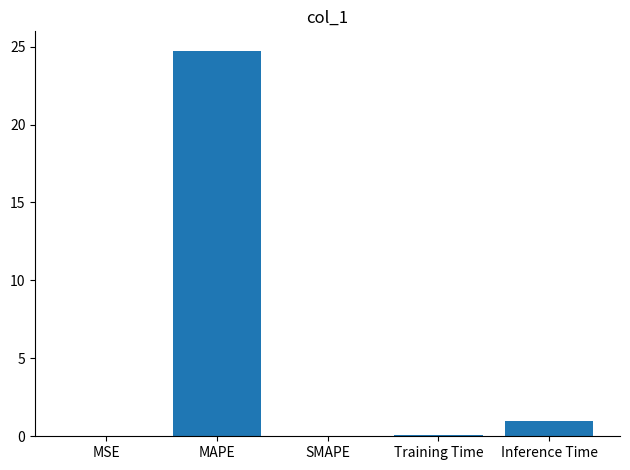

What is the sum of all values?

25.8